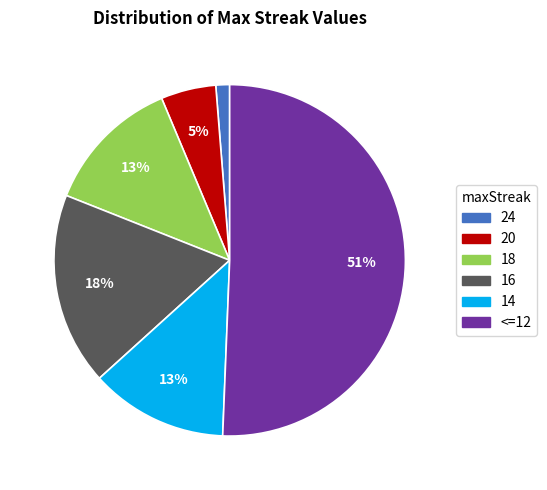

Combined, do 24 and 18 account for over 50%?

No